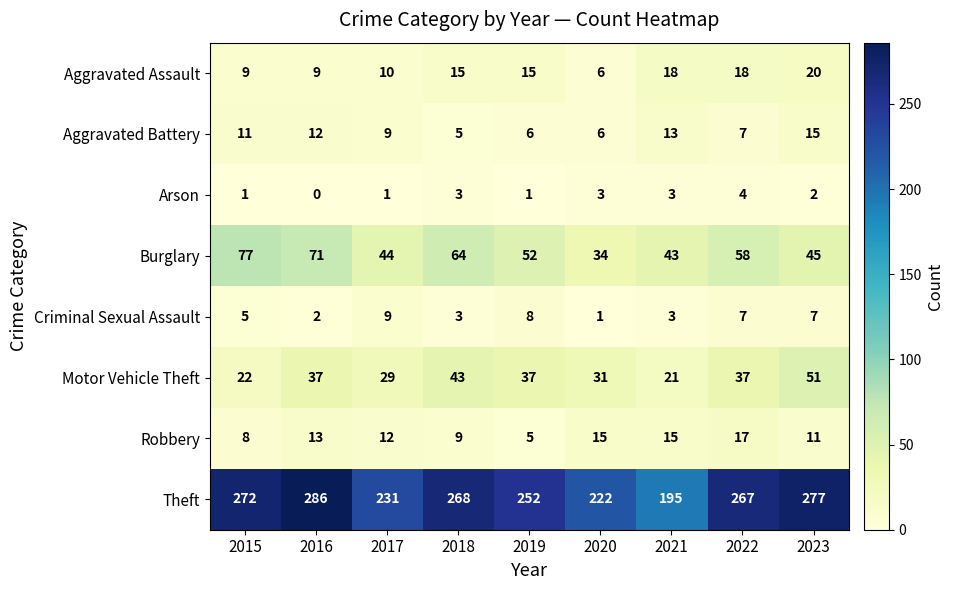

At which category is the sum across all series the highest?

2016